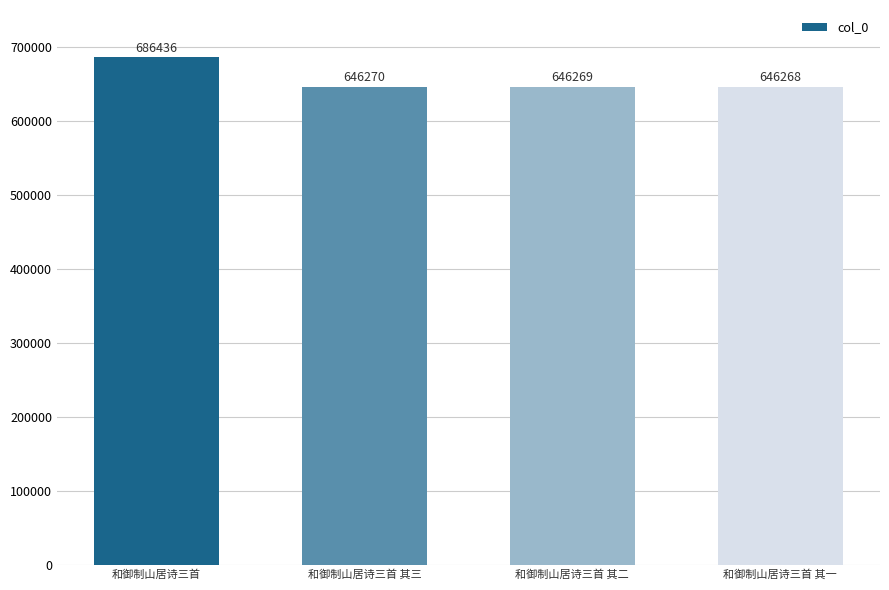

The chart shows a value of 437156 at 和御制山居诗三首. True or false?

False